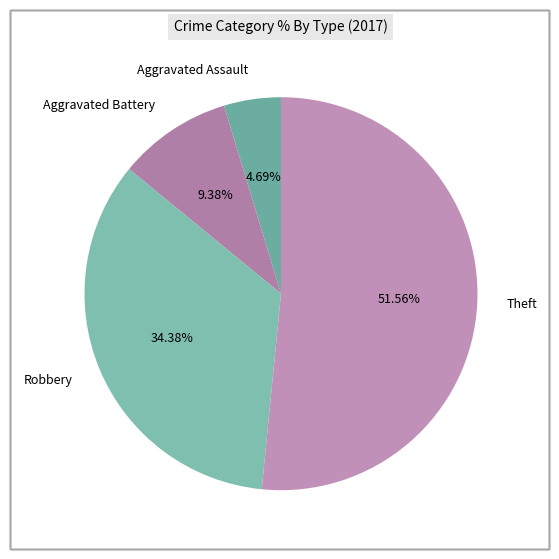

Count the number of slices in the pie.

4